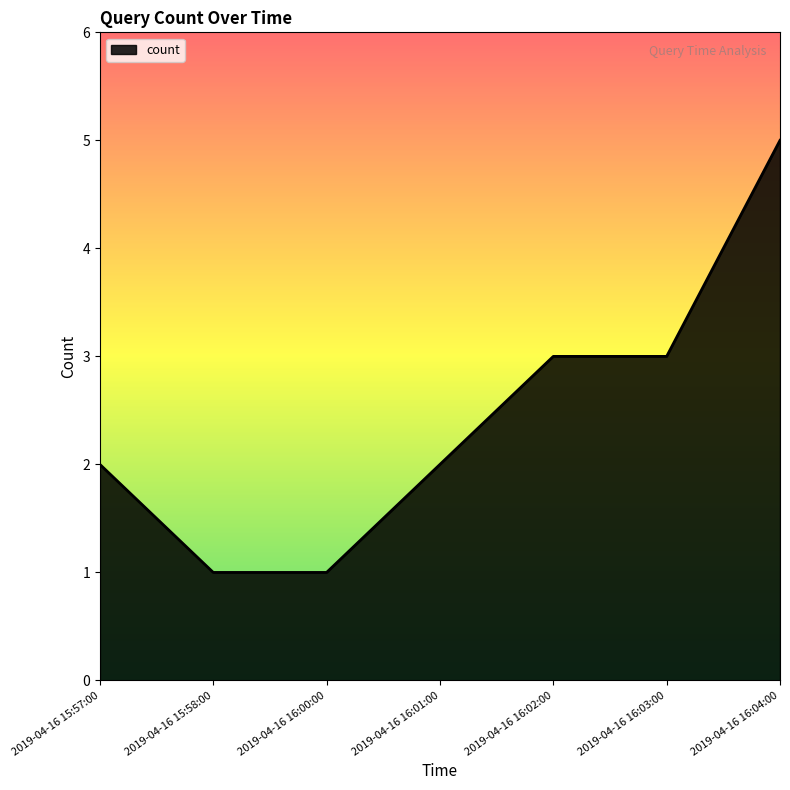

Reading right to left, extract all data points from this chart.

2019-04-16 16:04:00=5	2019-04-16 16:03:00=3	2019-04-16 16:02:00=3	2019-04-16 16:01:00=2	2019-04-16 16:00:00=1	2019-04-16 15:58:00=1	2019-04-16 15:57:00=2